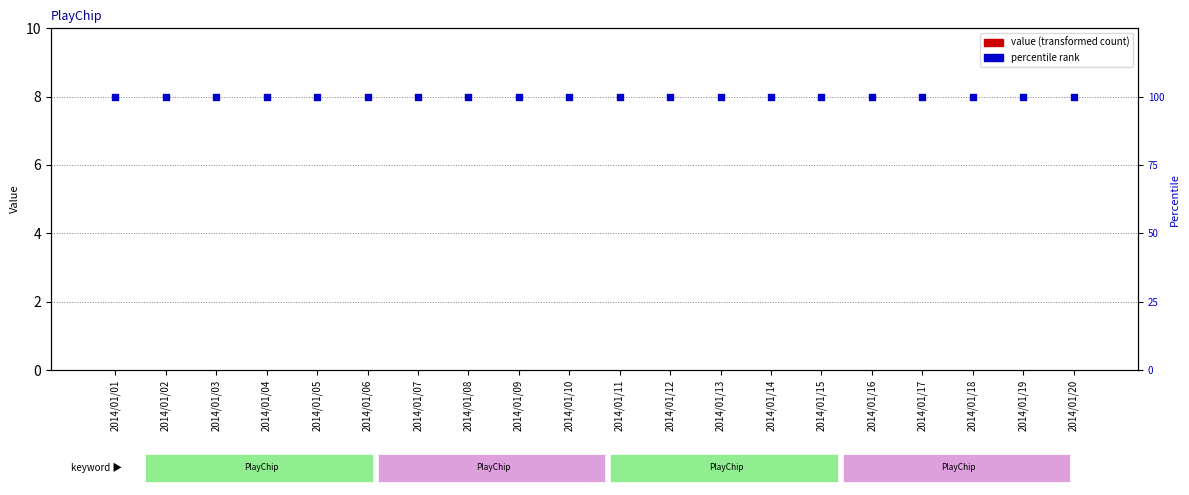

Which series contains the highest Y value?

percentile rank